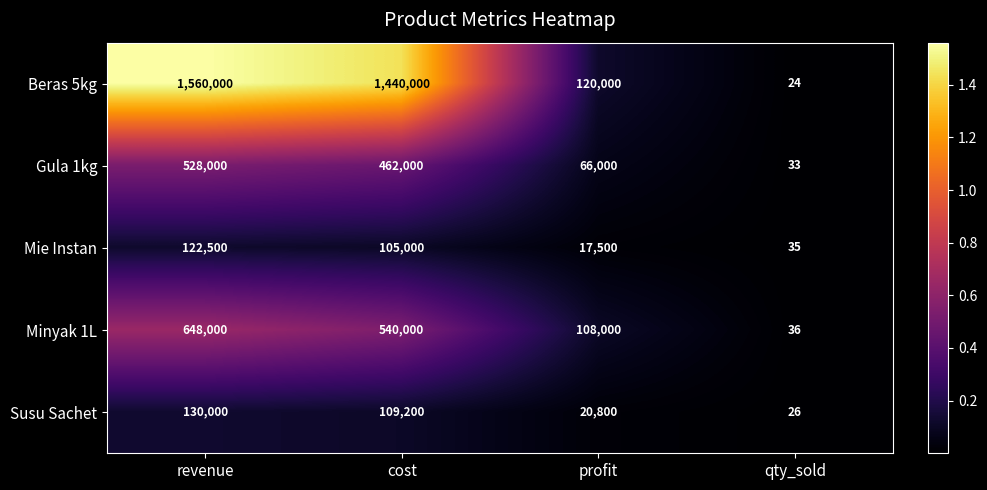

Where is Gula 1kg nearest to the value 264016?

cost